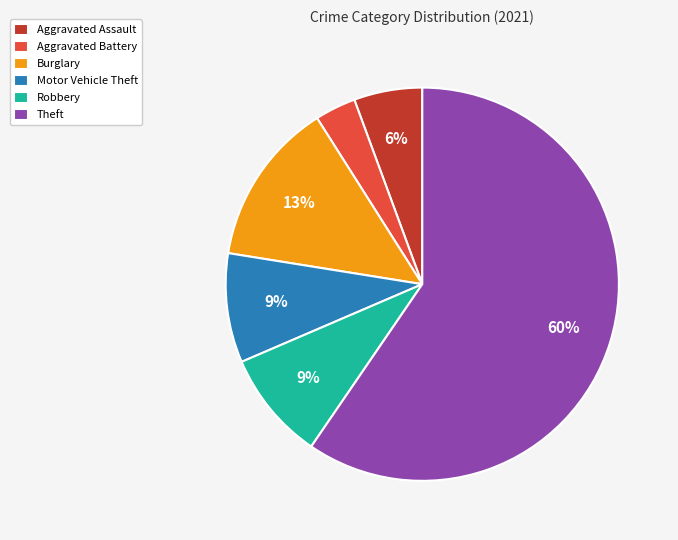

What is the smallest slice in the pie chart?

Aggravated Battery